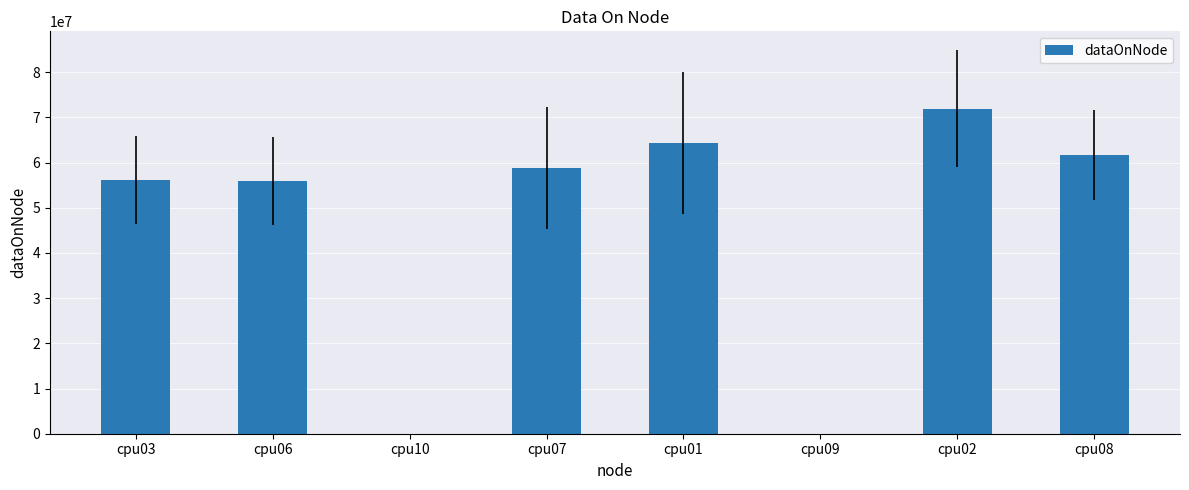

Count the number of categories in the chart.

8